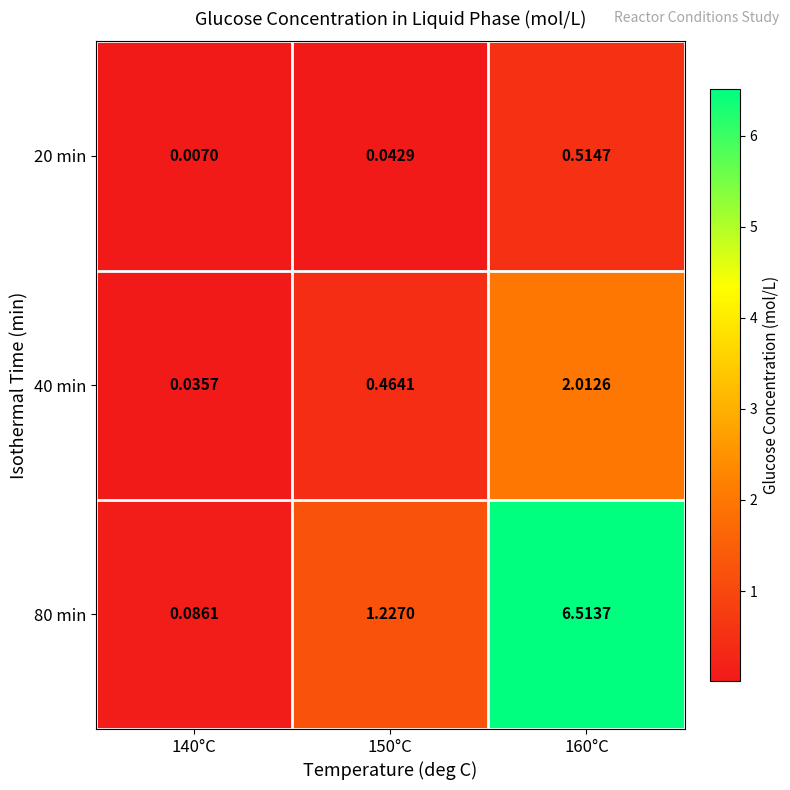

How many series are shown in this chart?

3